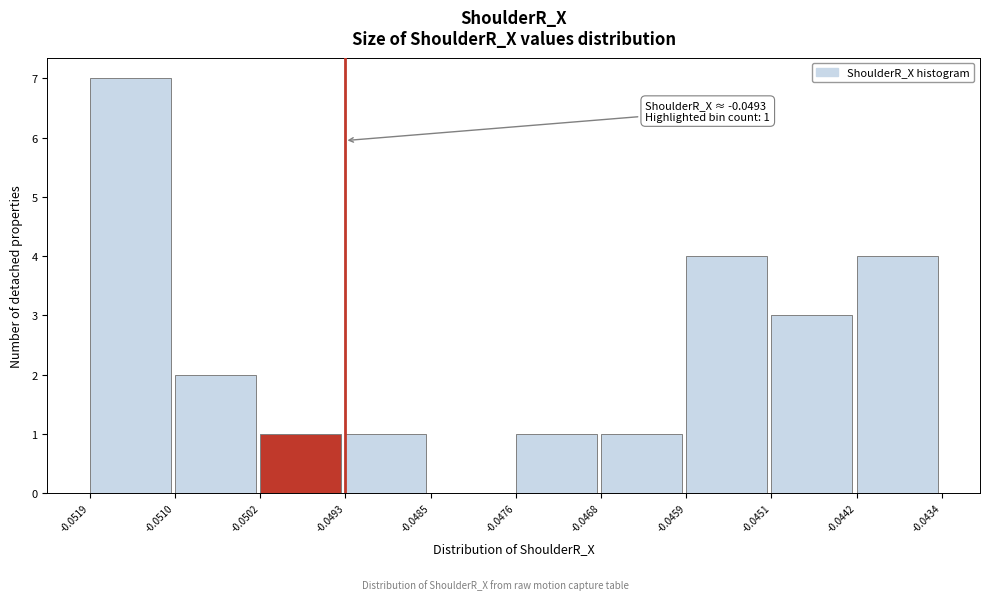

Which range on the x-axis has the tallest bar?

-0.0519 to -0.0510